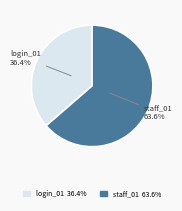

Does any single category account for the majority?

Yes